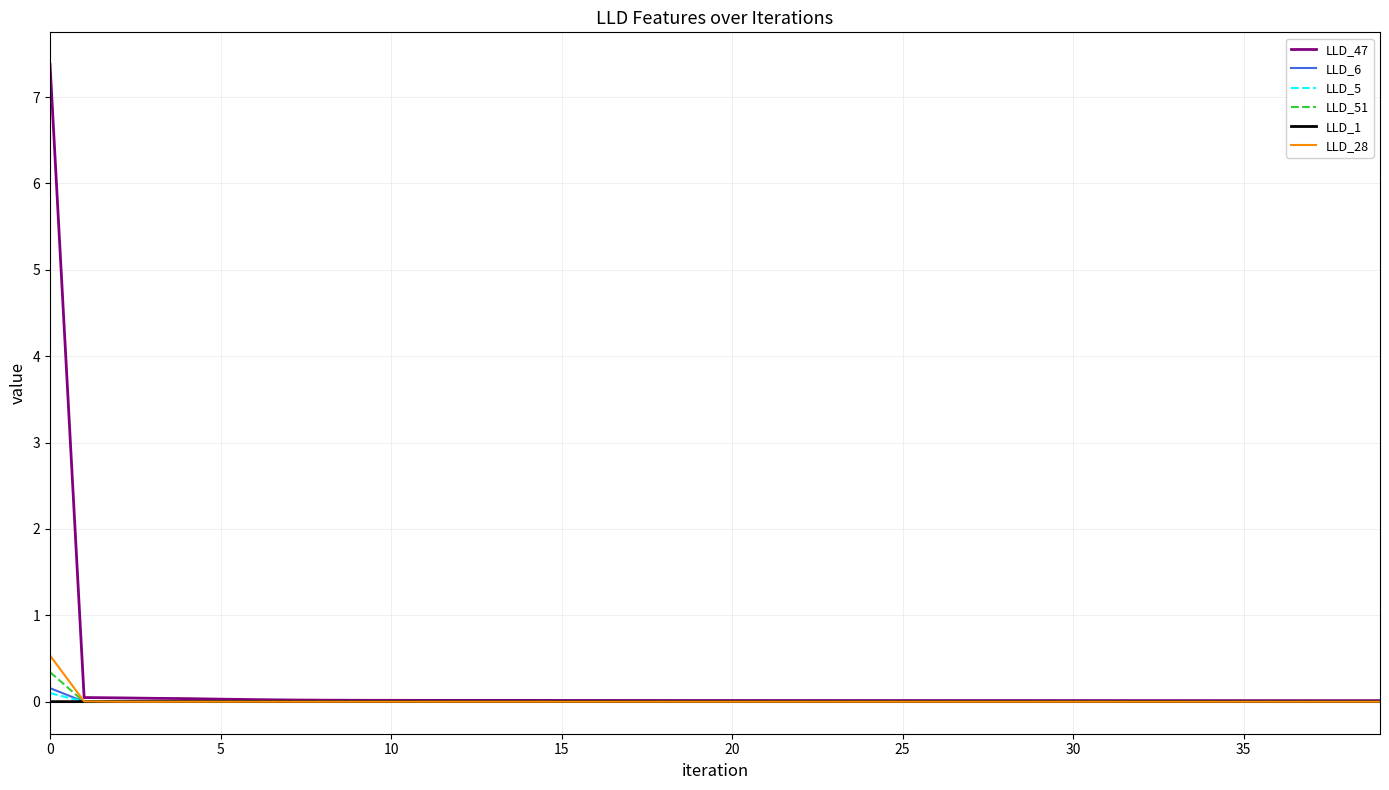

Which series has the largest range (max minus min)?

LLD_47